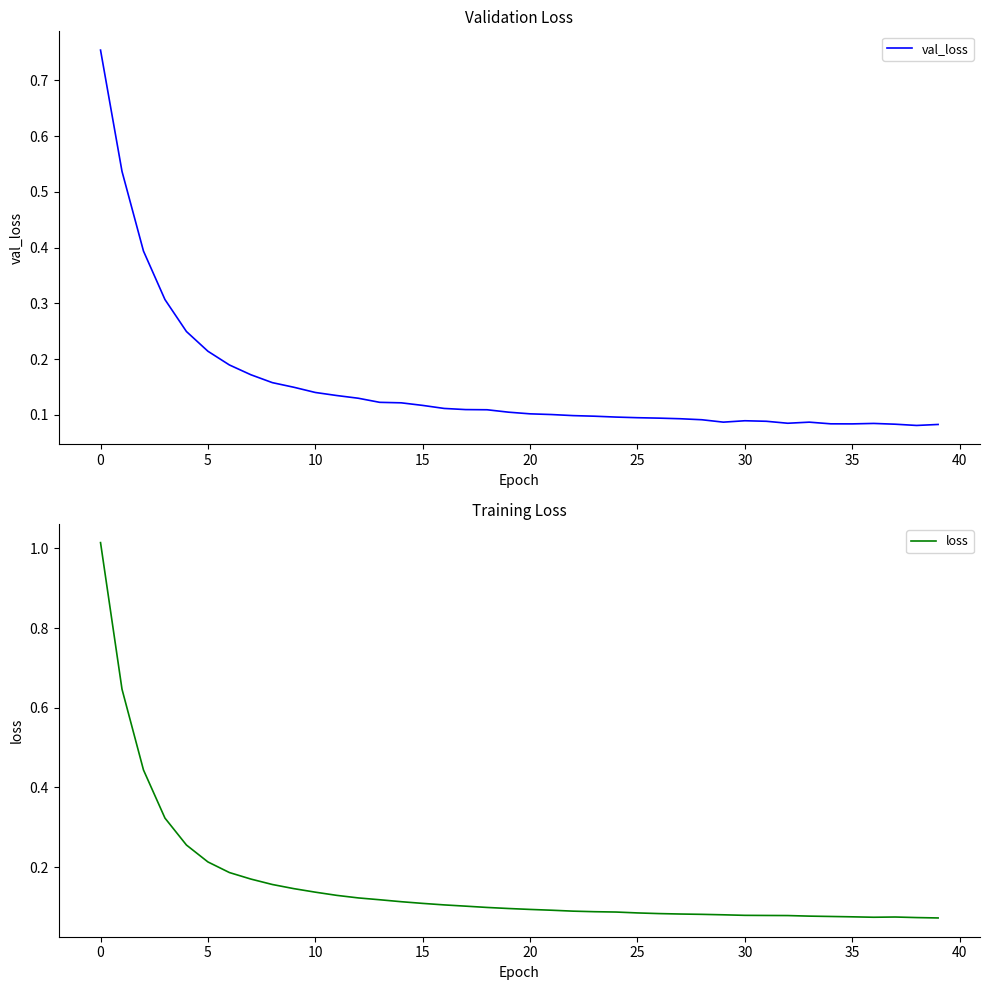

What is the sum of the val_loss values at 22 and 32?

0.2